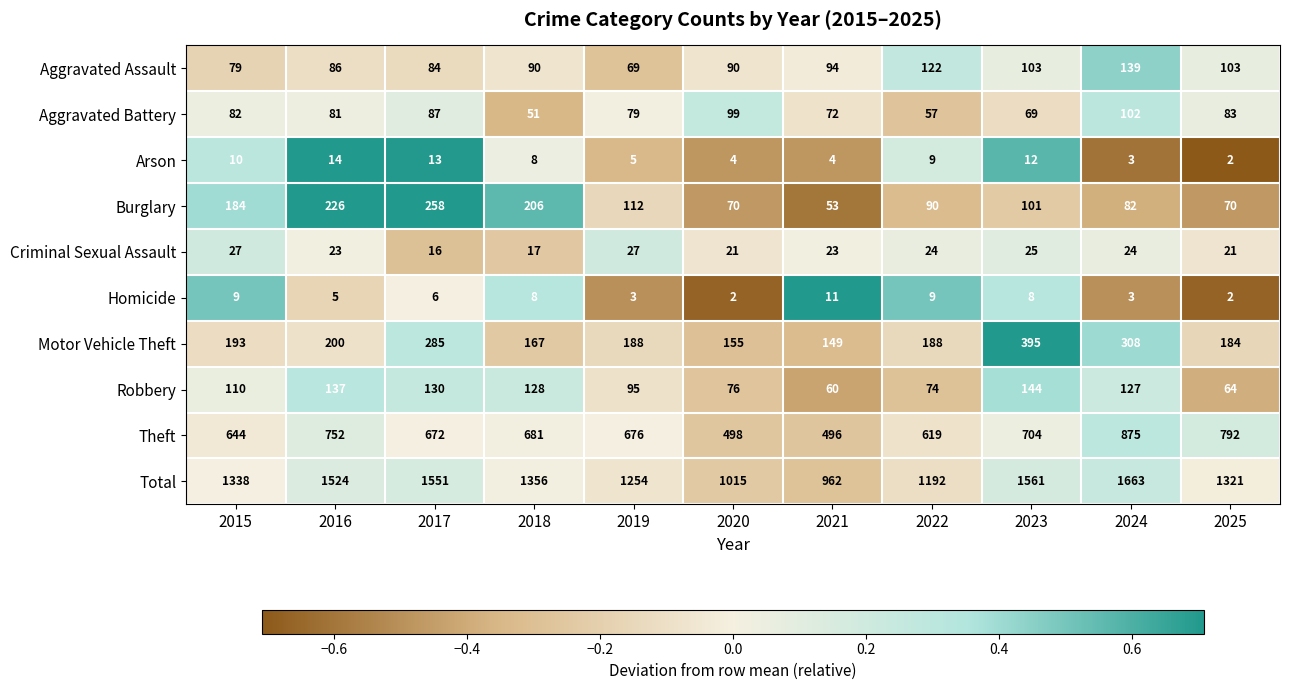

How many data points in Aggravated Assault are less than 90?

4